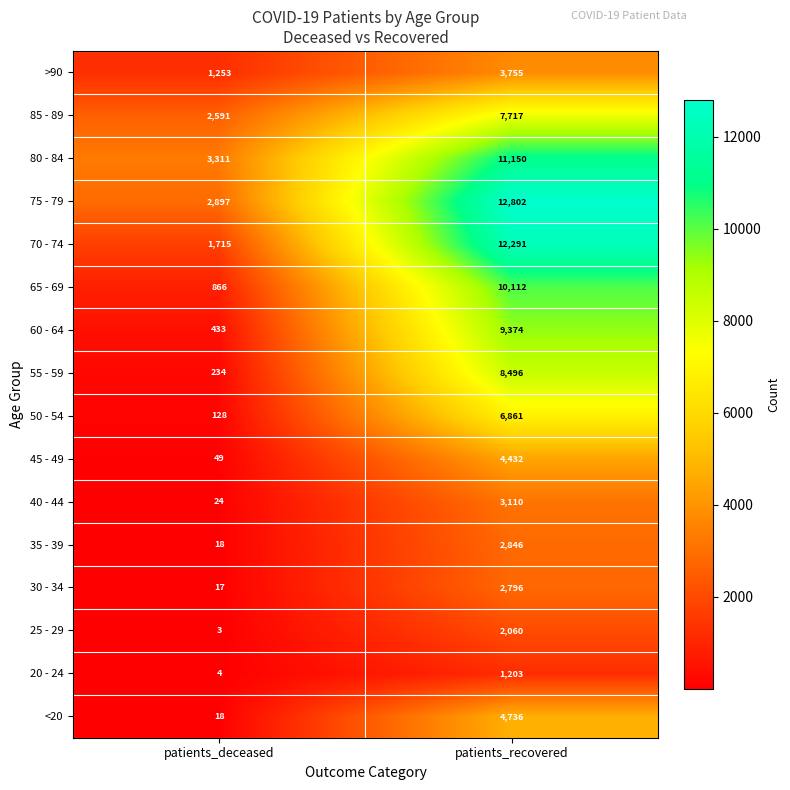

What is the minimum value shown in the chart?

3